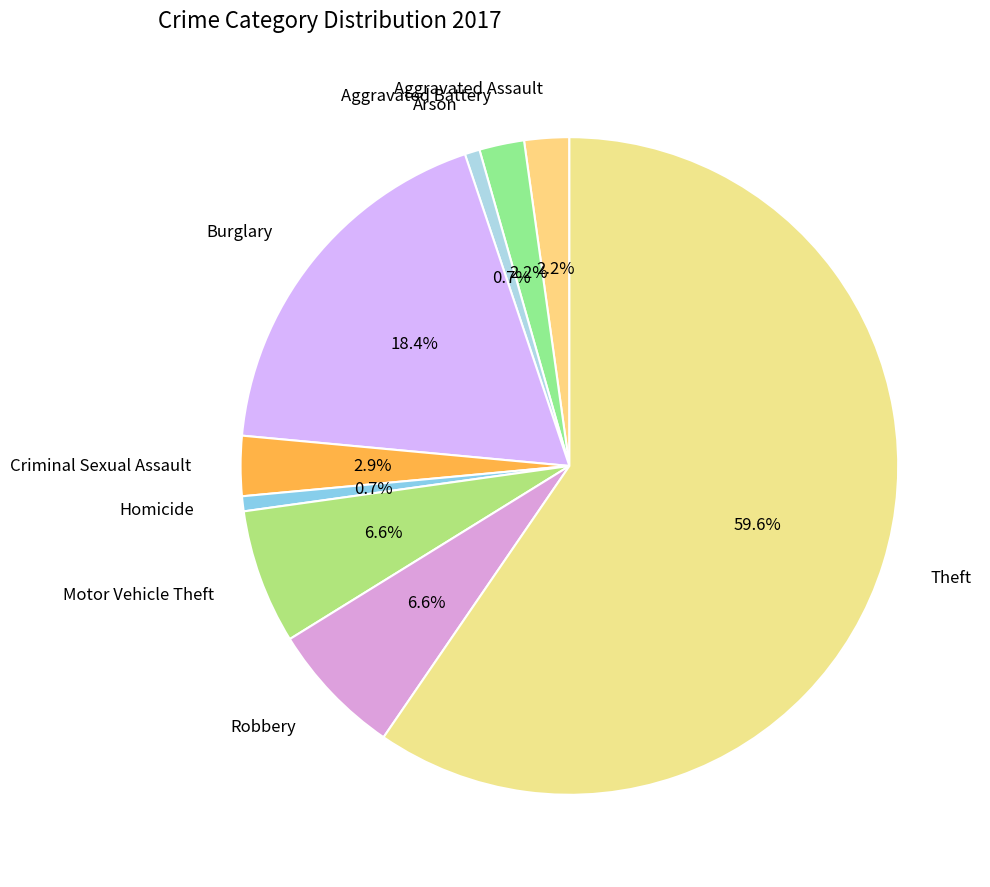

How much of the chart is everything except Homicide?

99.3%